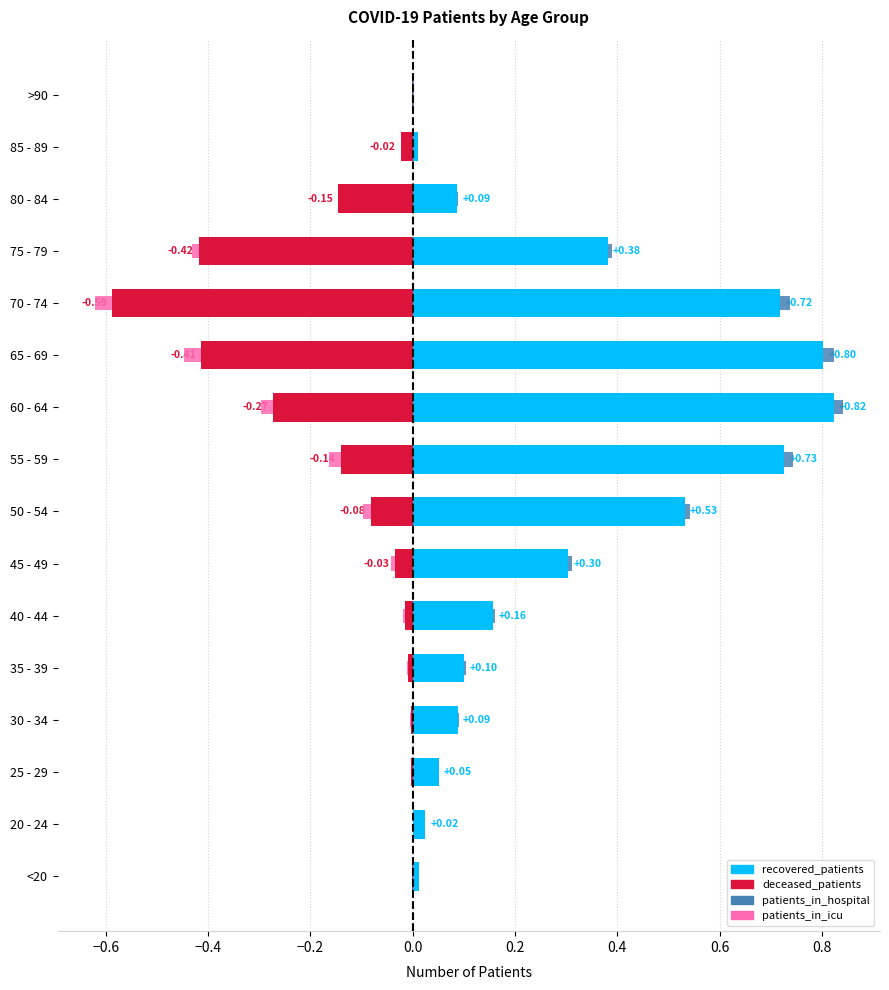

List the series in order of their peak value, lowest first.

deceased_patients, patients_in_icu, patients_in_hospital, recovered_patients